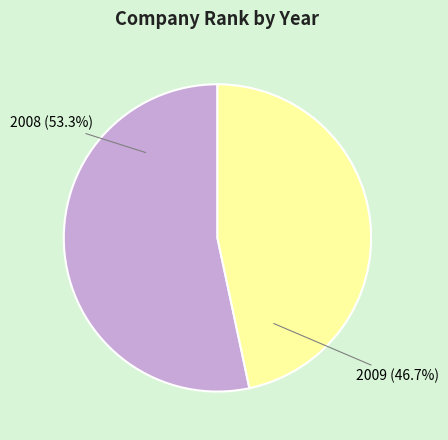

Which category accounts for the majority?

2008